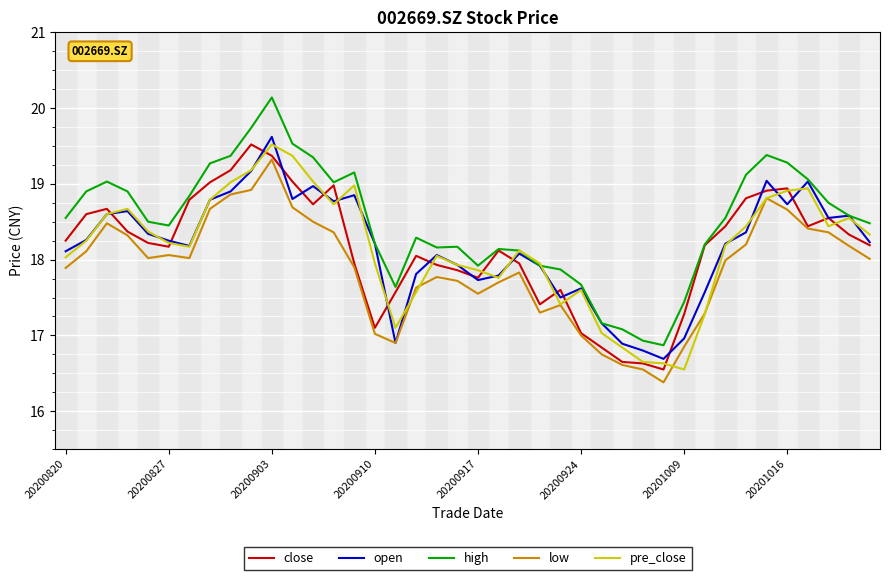

What is the maximum value for low?

19.3